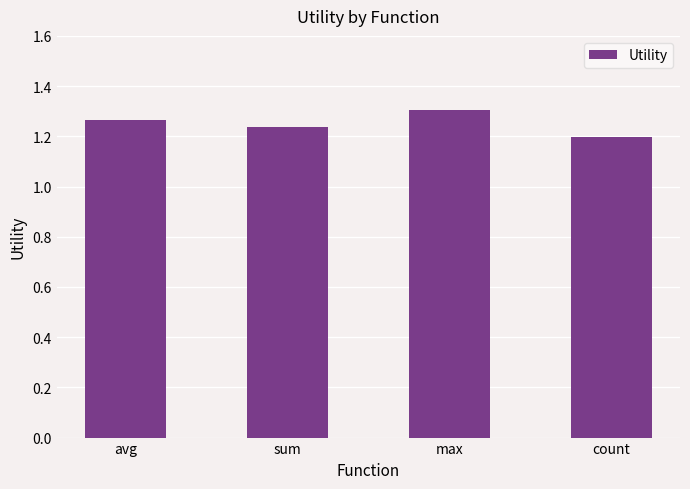

True or false: the data shows 1.2 at sum.

True